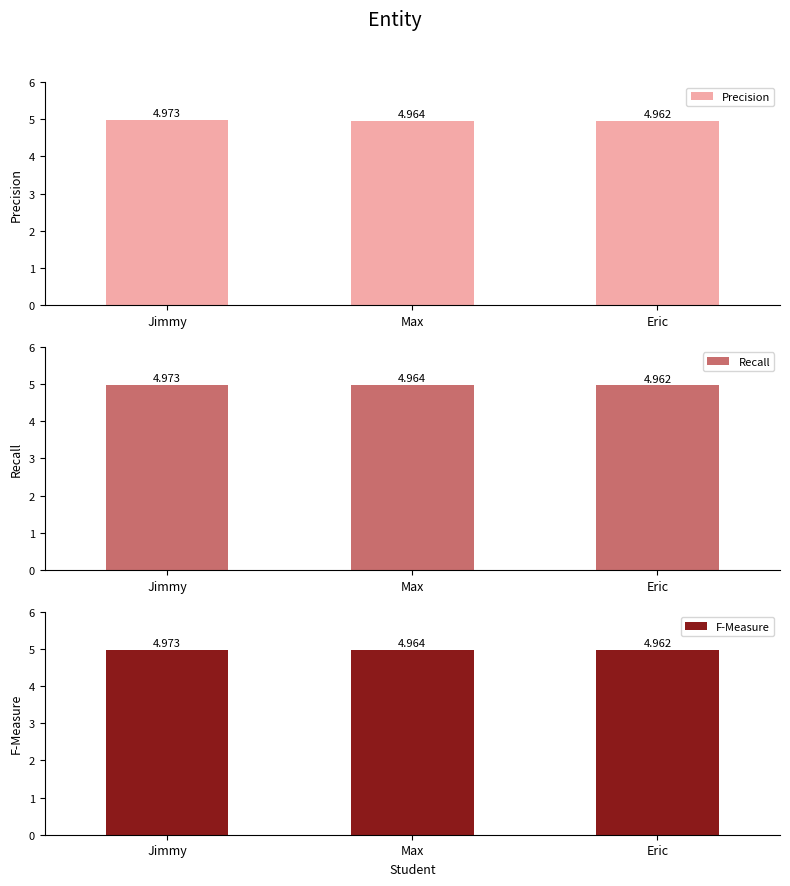

Reading left to right, what are all the values shown in this chart?

Precision: Jimmy=5.0	Max=5.0	Eric=5.0
Recall: Jimmy=5.0	Max=5.0	Eric=5.0
F-Measure: Jimmy=5.0	Max=5.0	Eric=5.0